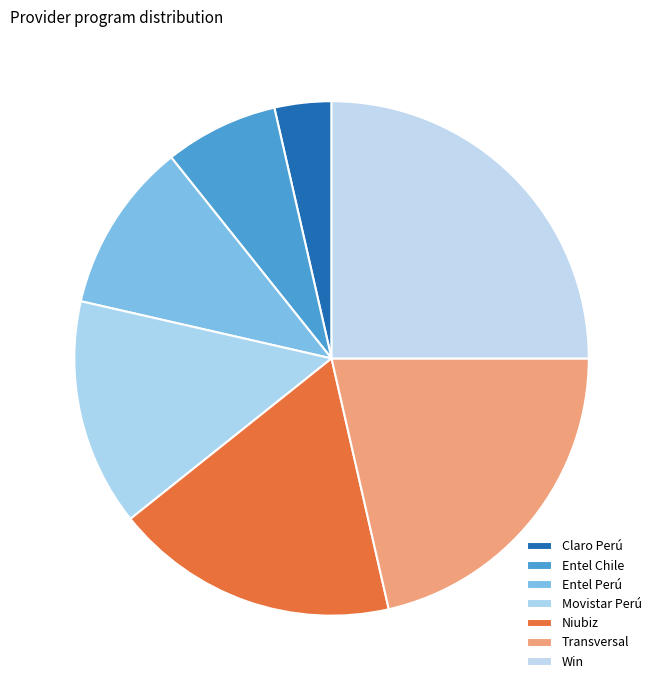

Which slice is the largest?

Win